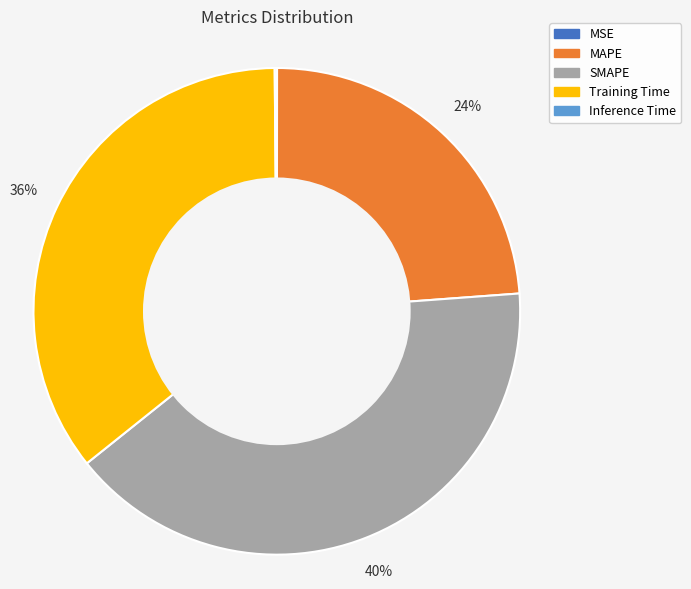

True or false: SMAPE accounts for 48% of the total.

False